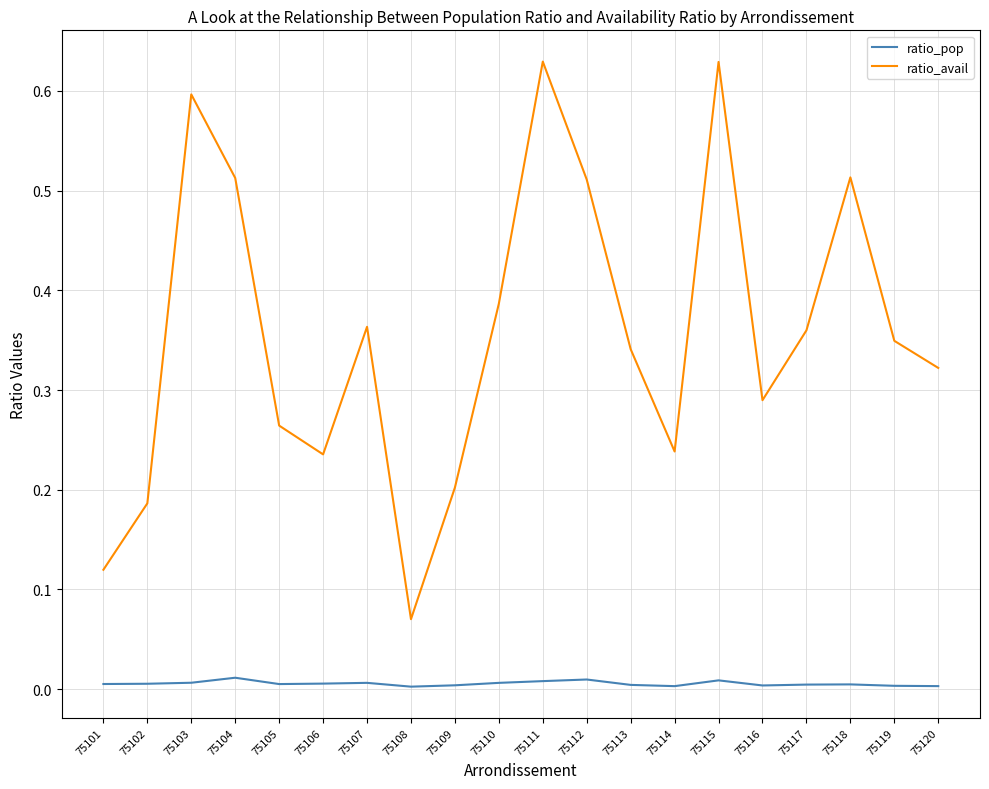

True or false: ratio_avail and ratio_pop intersect in this chart.

False